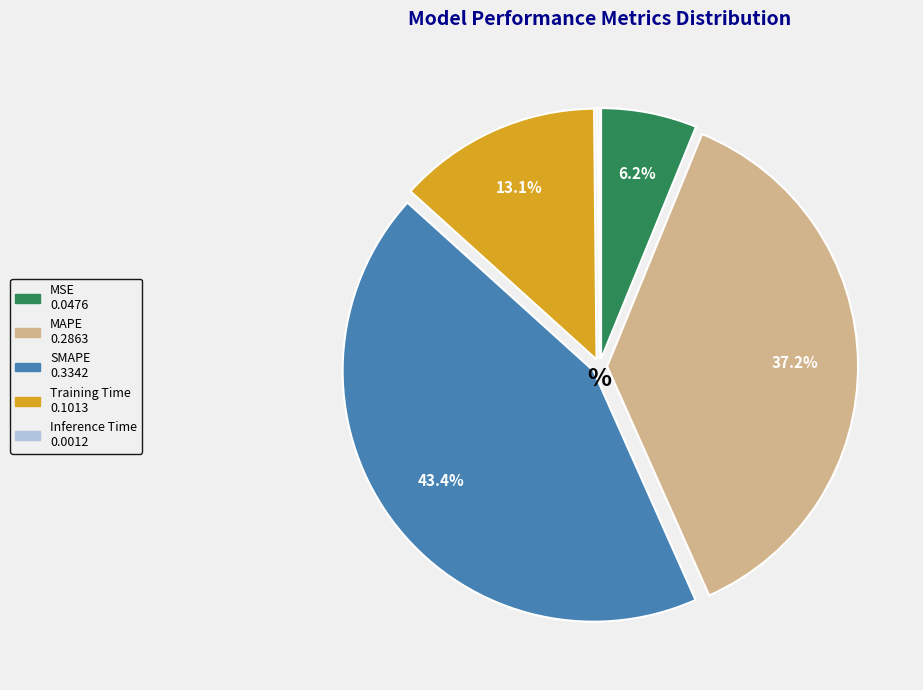

What percentage is the MAPE slice, to the nearest percent?

37%